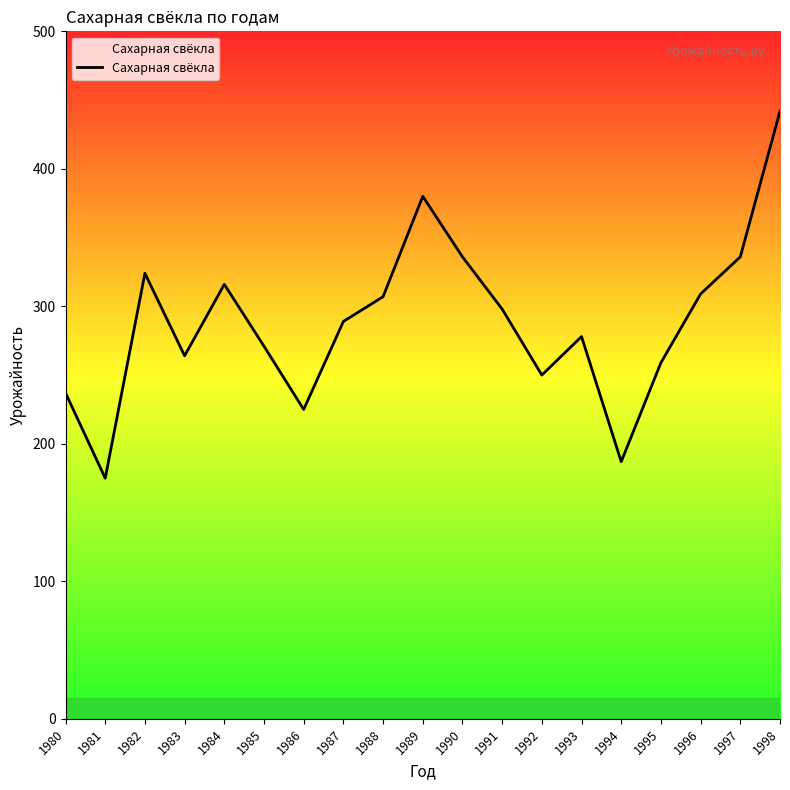

The value at 1984 is 316. True or false?

True